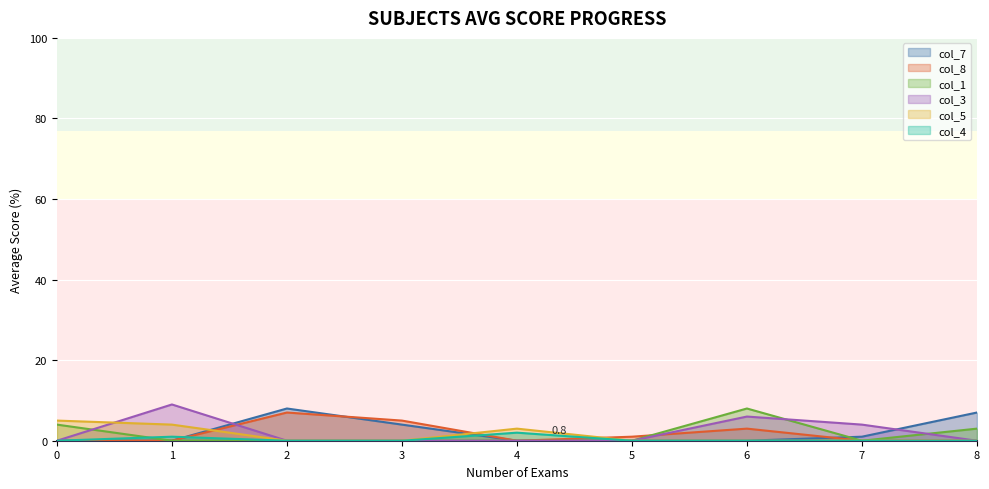

How many data points does each series have?

9